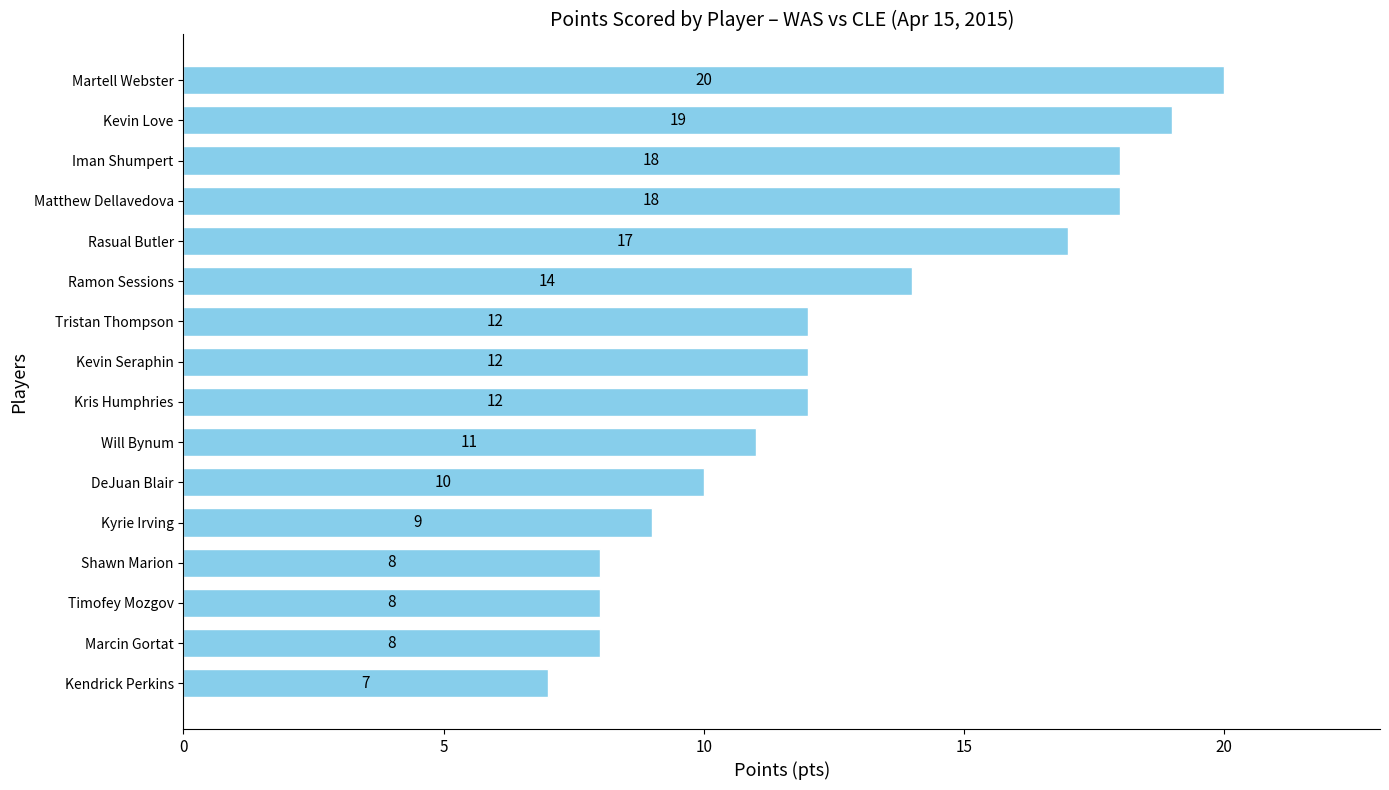

Is it true that the value at Iman Shumpert is 18?

True